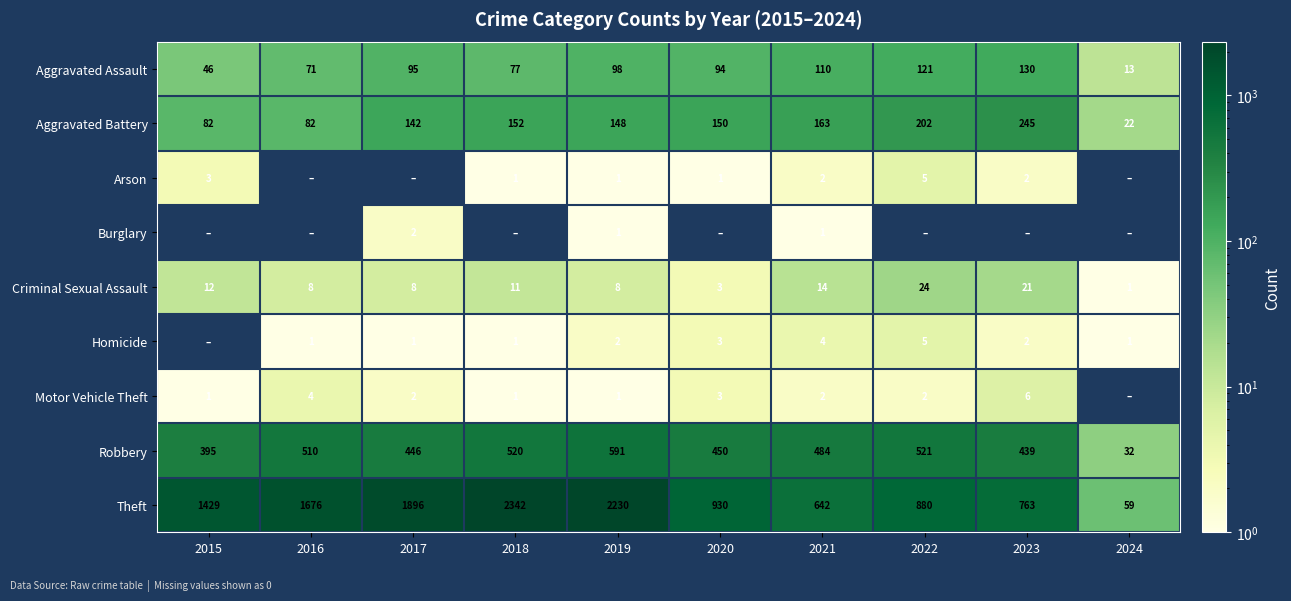

Is the value of Homicide at 2022 greater than the value of Motor Vehicle Theft at 2022?

Yes